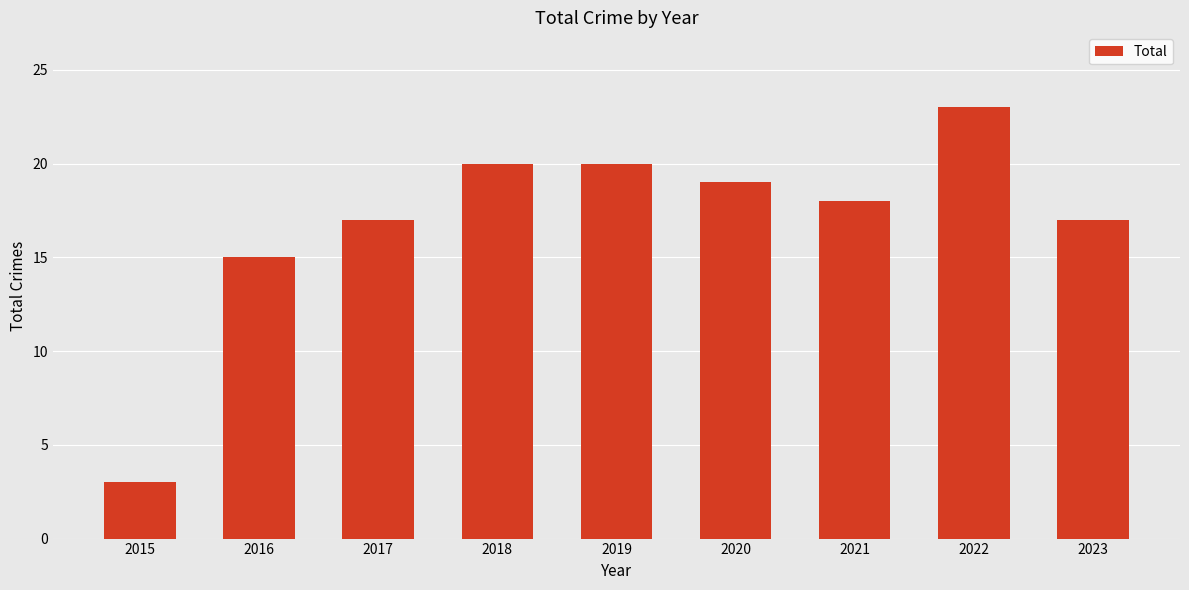

Approximately how many times larger is the value at 2021 compared to 2018?

0.9